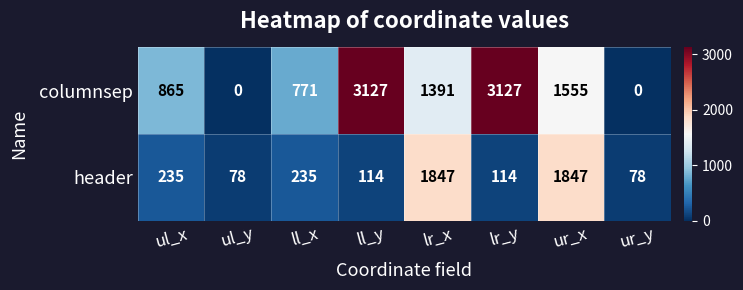

The value of header at ur_y is 28. True or false?

False